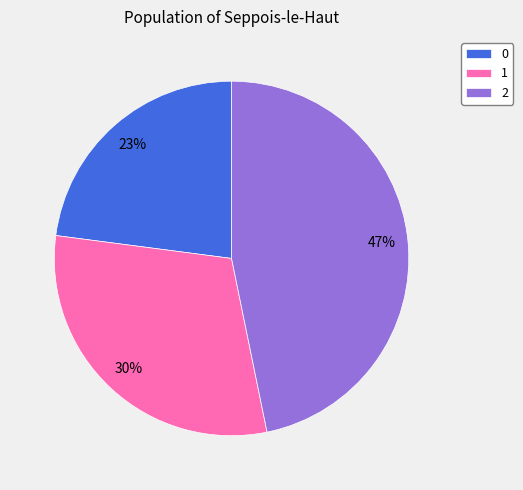

True or false: 1 accounts for 40% of the total.

False